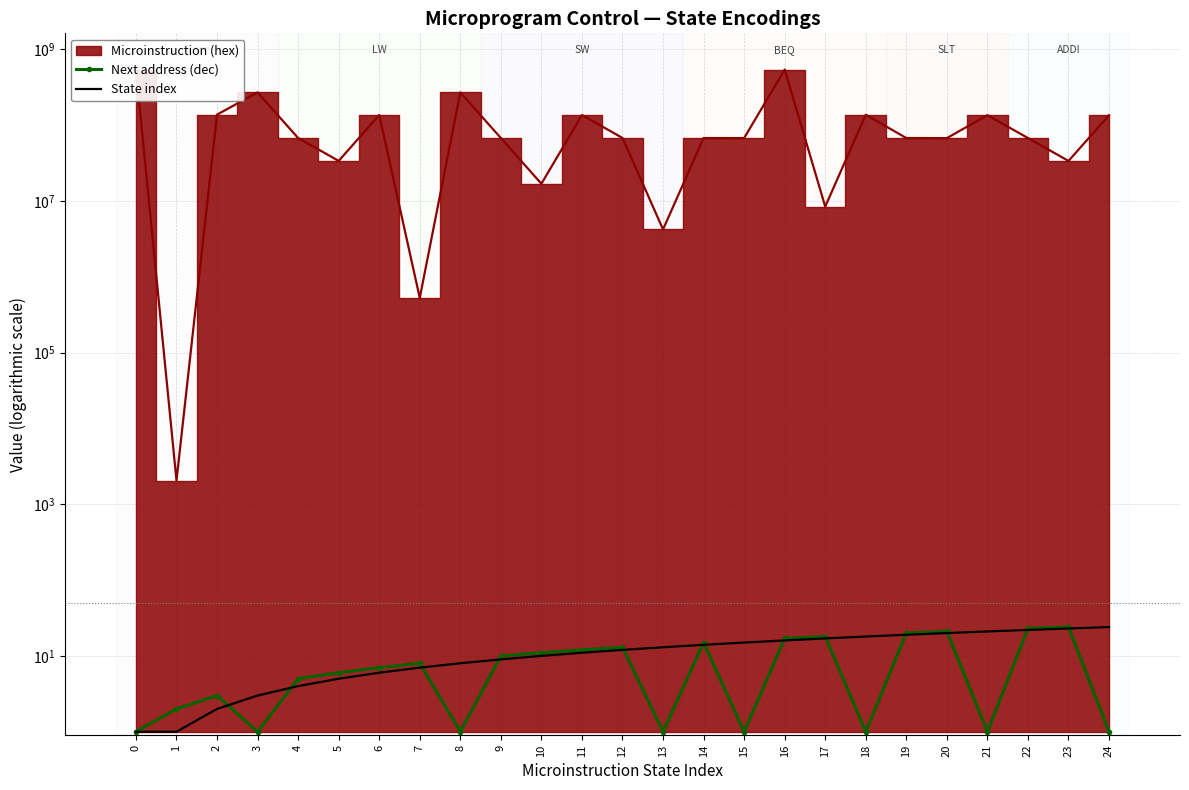

The Next address (dec) series shows 1 at 18. True or false?

True